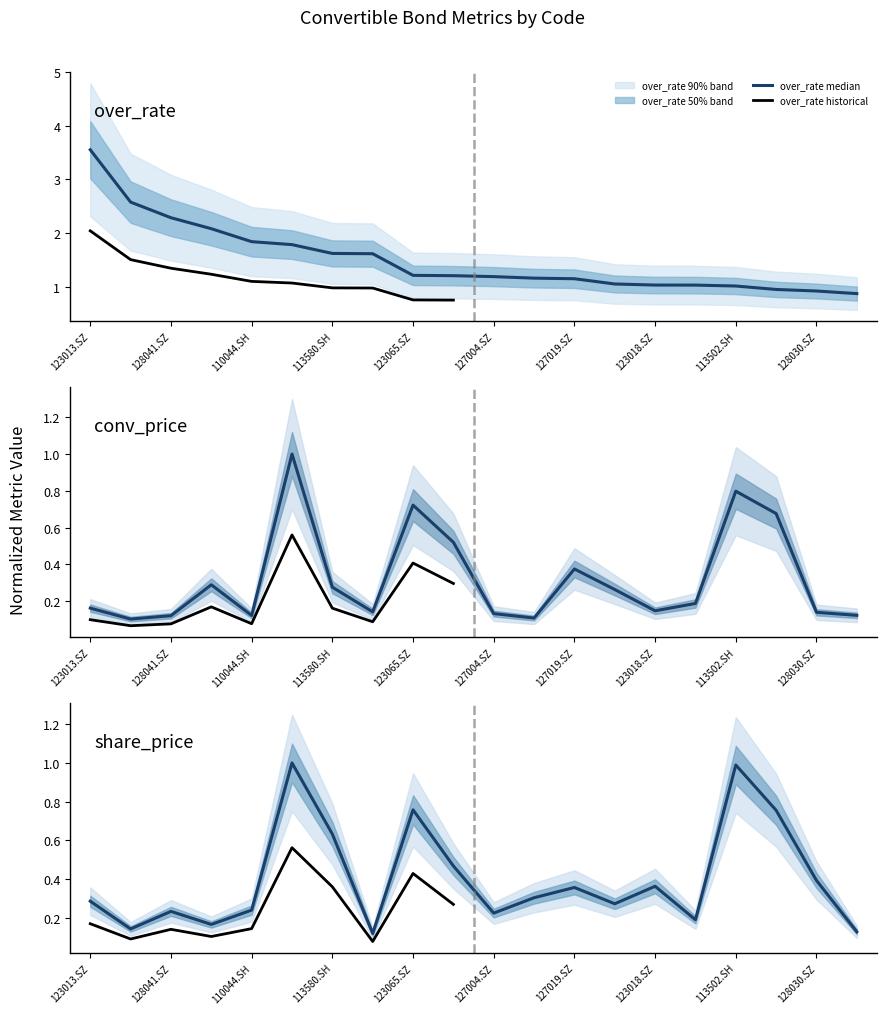

How many data points does each series have?

20